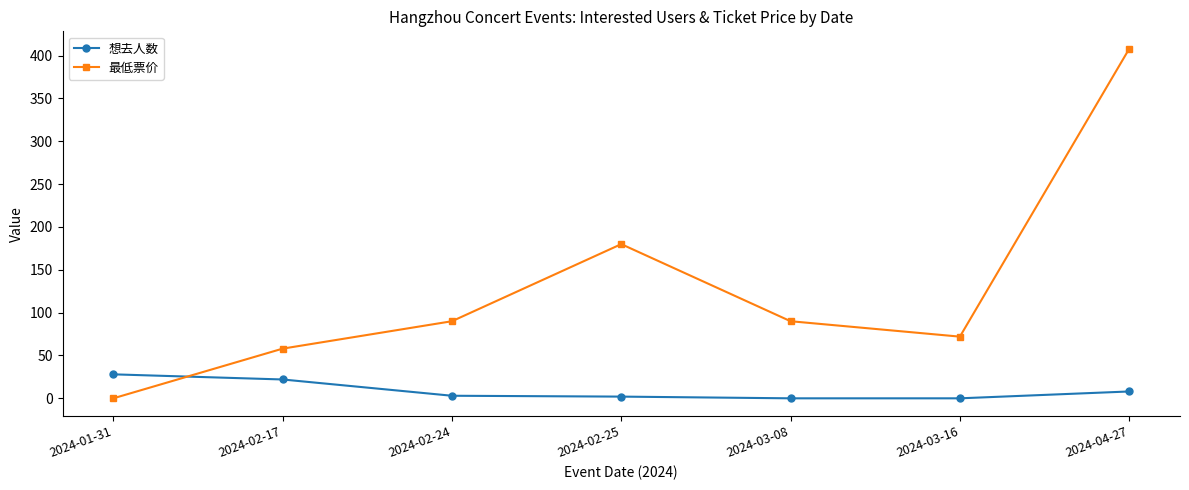

What is the label of the 7th point from the right?

2024-01-31